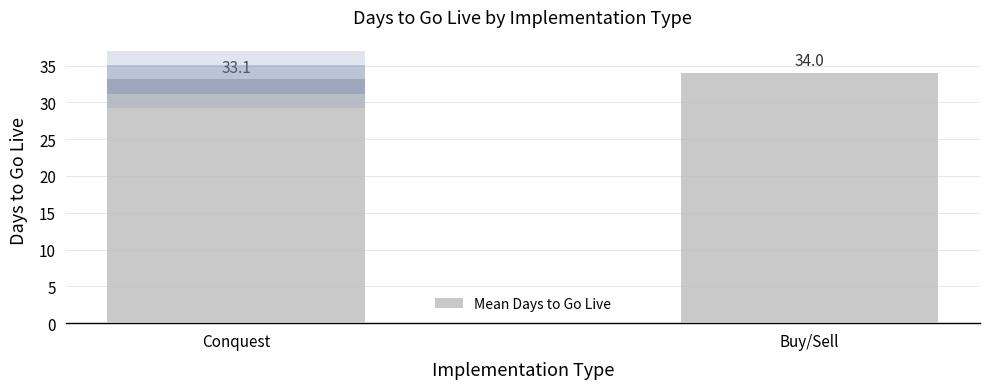

The value at Conquest is 33.1. True or false?

True